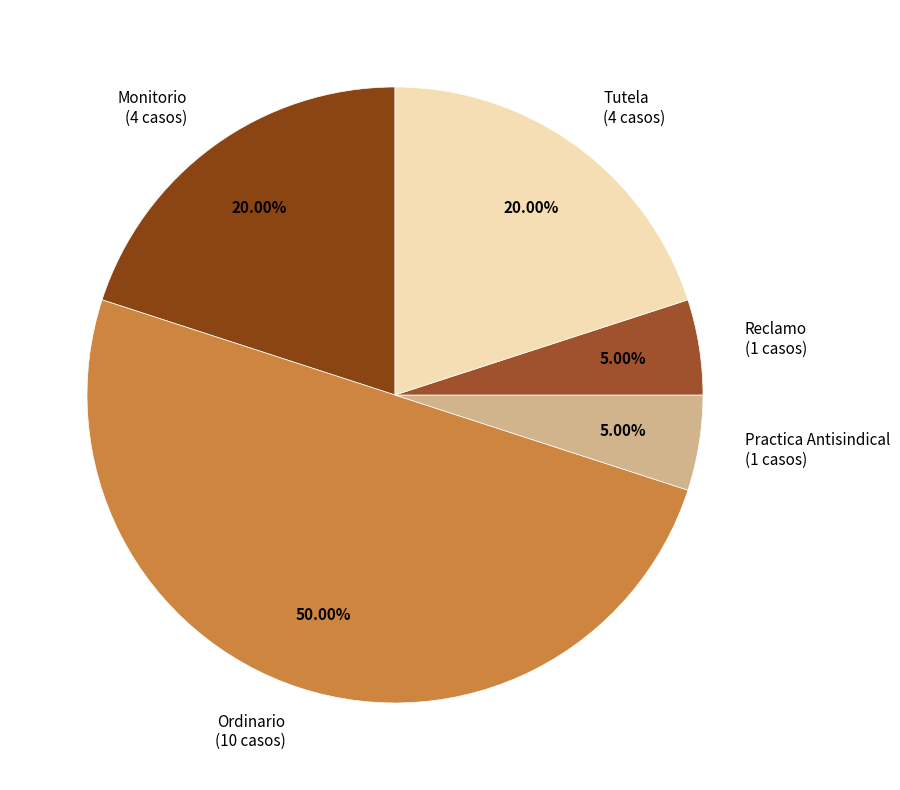

To the nearest percent, what portion does Tutela represent?

20%